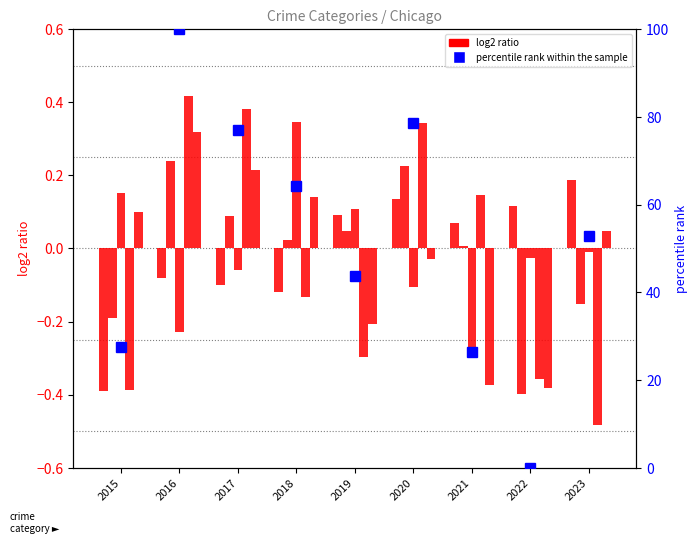

The Aggravated Assault series shows -0.1 at 2018. True or false?

True